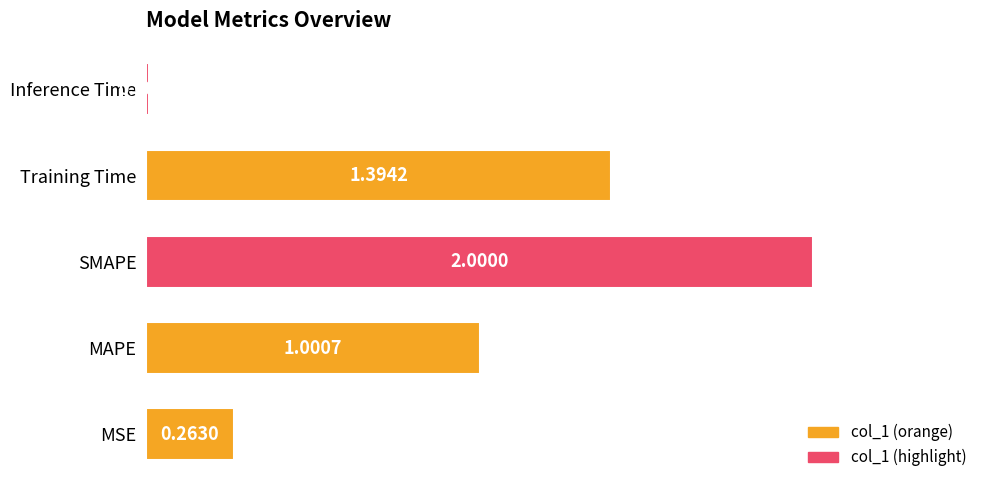

Where is the data nearest to the value 1?

MAPE